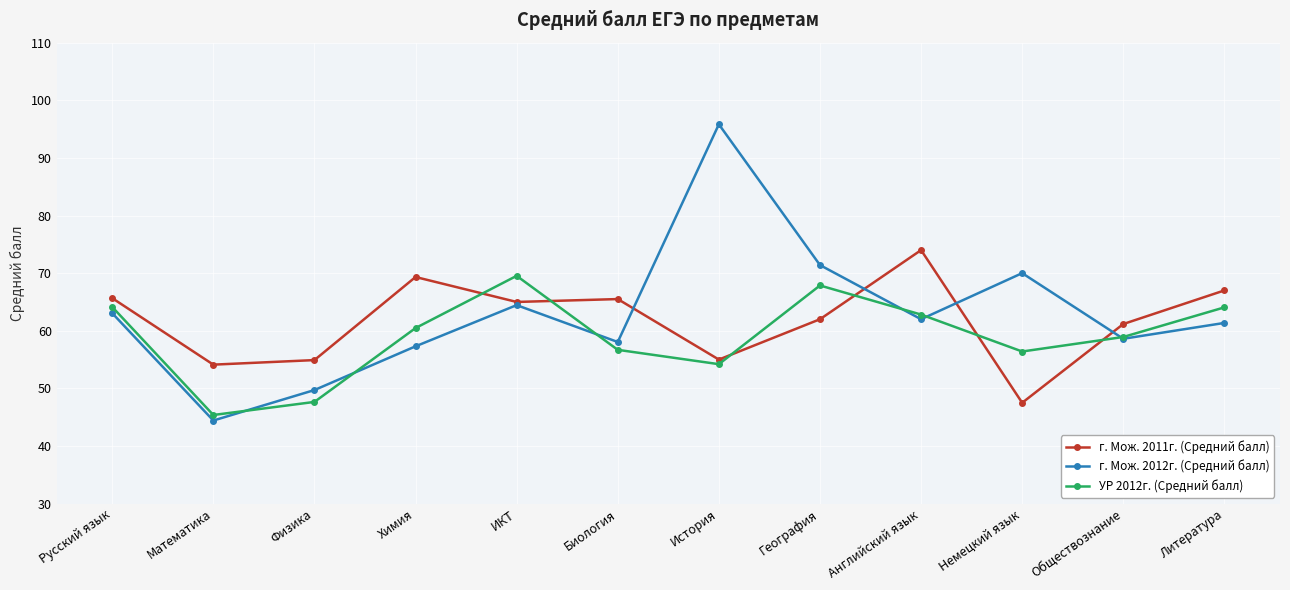

The value of УР 2012г. (Средний балл) at Химия is 60.5. True or false?

True